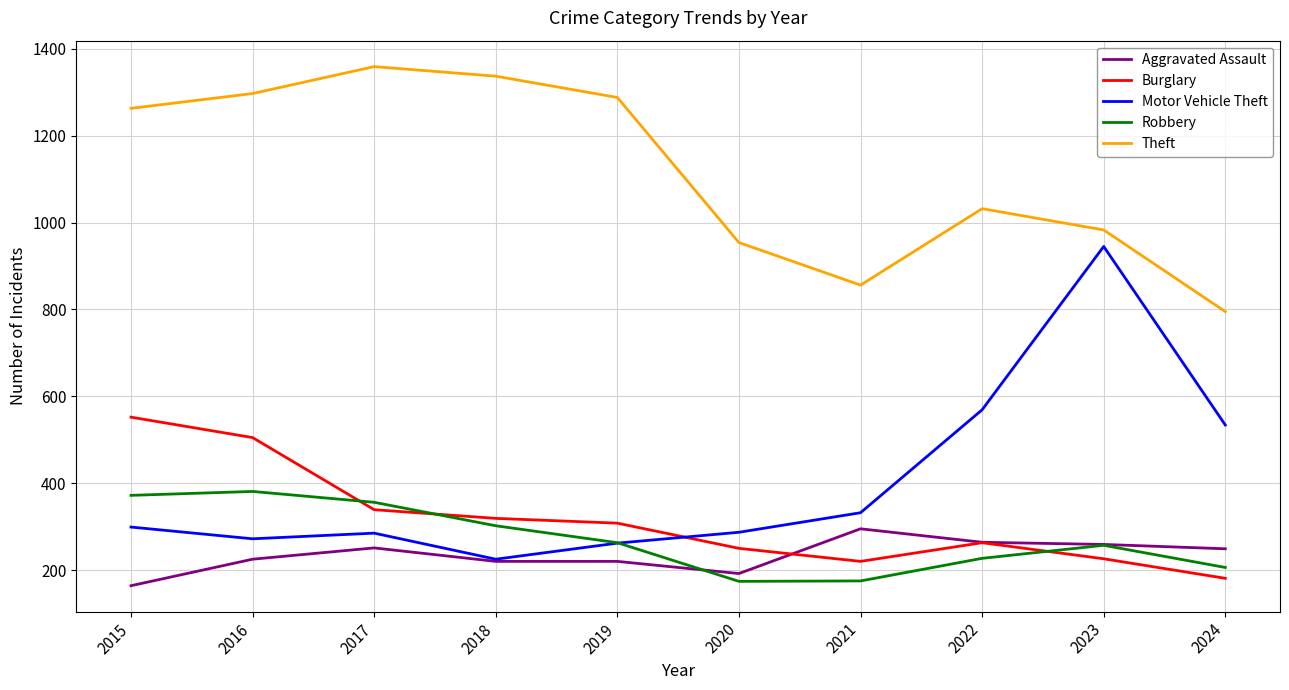

Which series has the largest range (max minus min)?

Motor Vehicle Theft